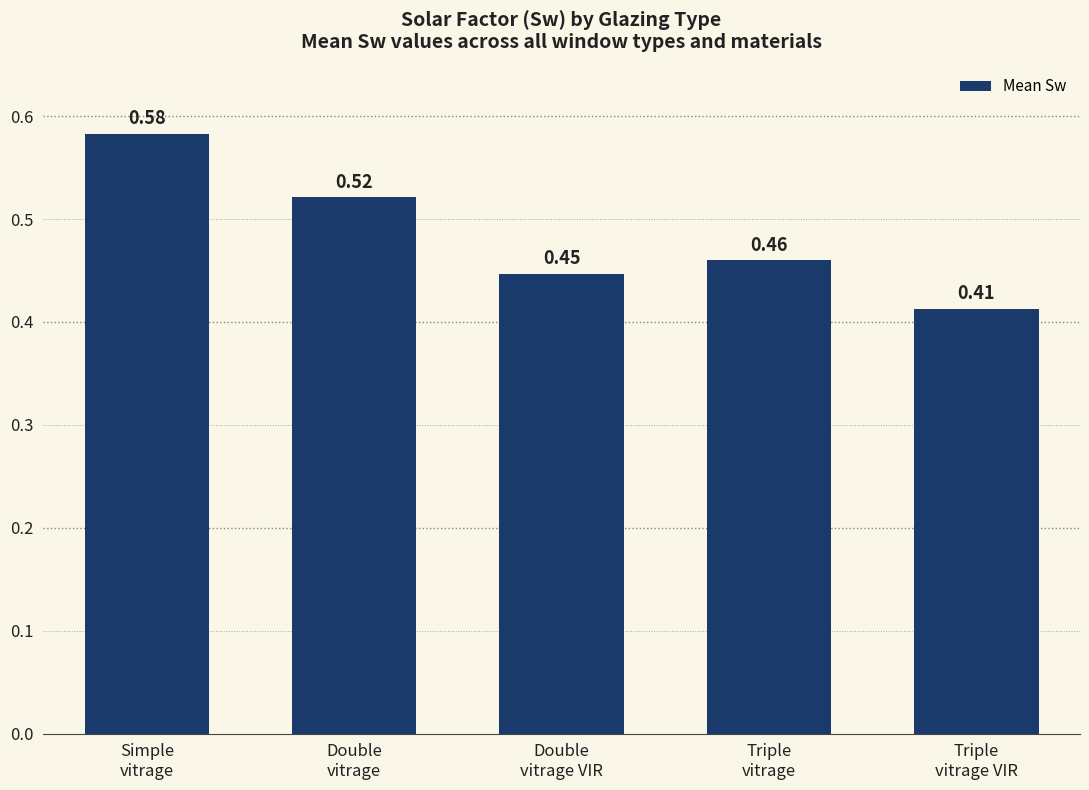

List the labels in order of value, smallest first.

Triple
vitrage VIR, Double
vitrage VIR, Triple
vitrage, Double
vitrage, Simple
vitrage